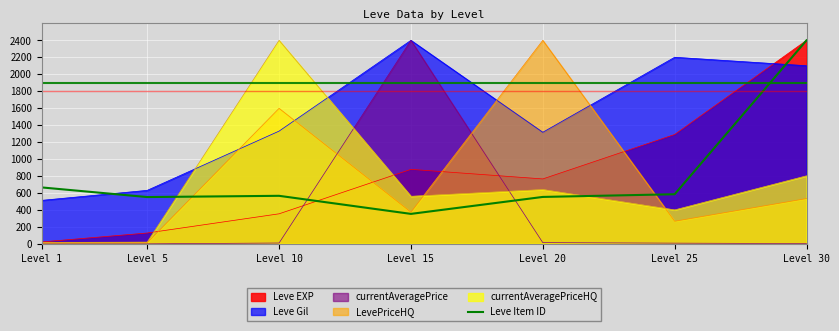

List the labels in order of value, largest first.

Level 30, Level 1, Level 25, Level 10, Level 20, Level 5, Level 15